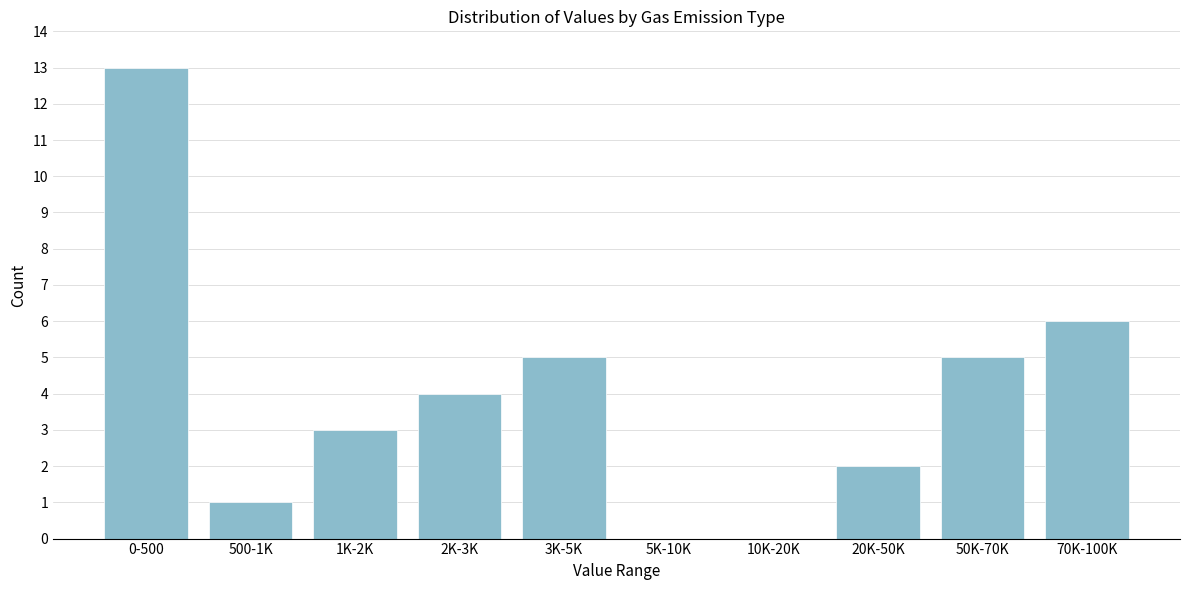

What is the sum of all values?

39